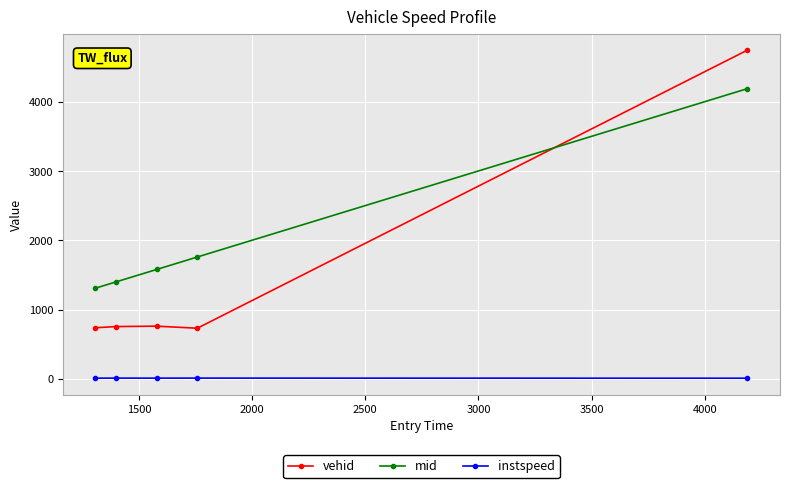

What is the average value of the vehid series?

1548.0